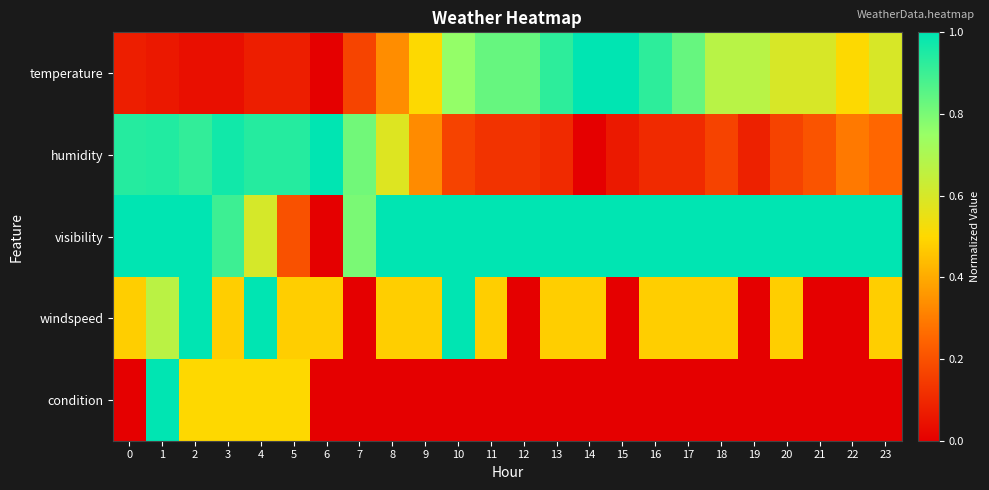

Which series has the largest total across all categories?

row_2